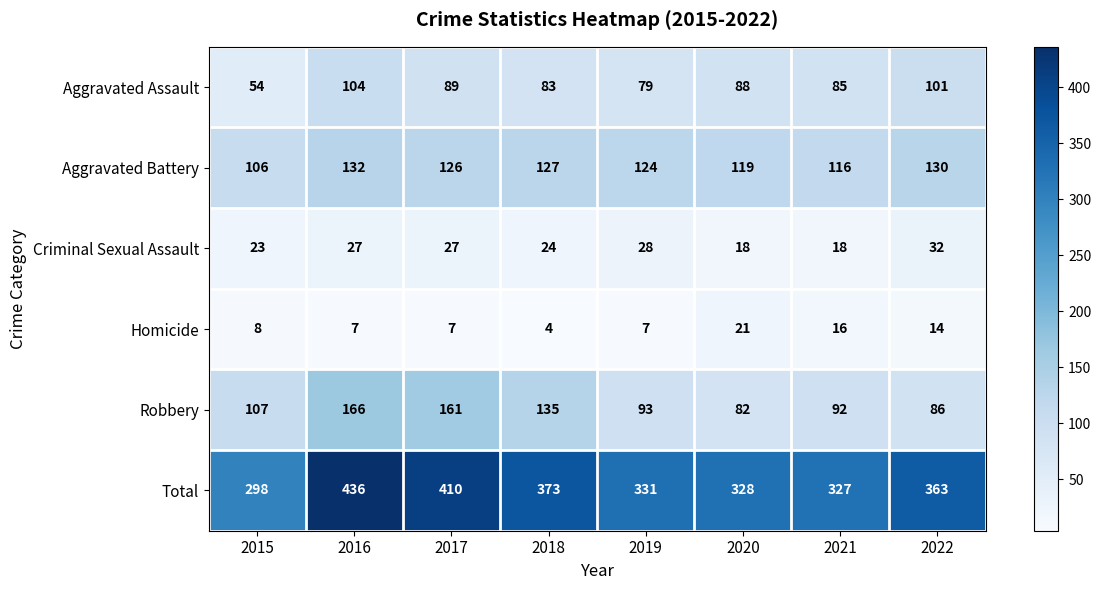

Which series has the widest spread of values?

Total